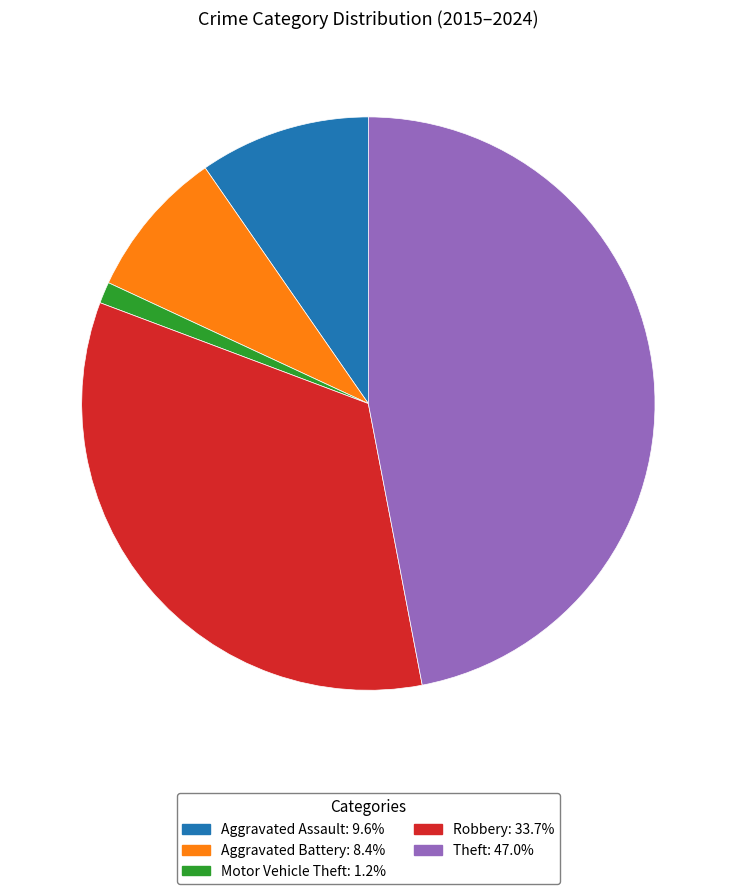

Combined, do Robbery and Aggravated Battery account for over 50%?

No